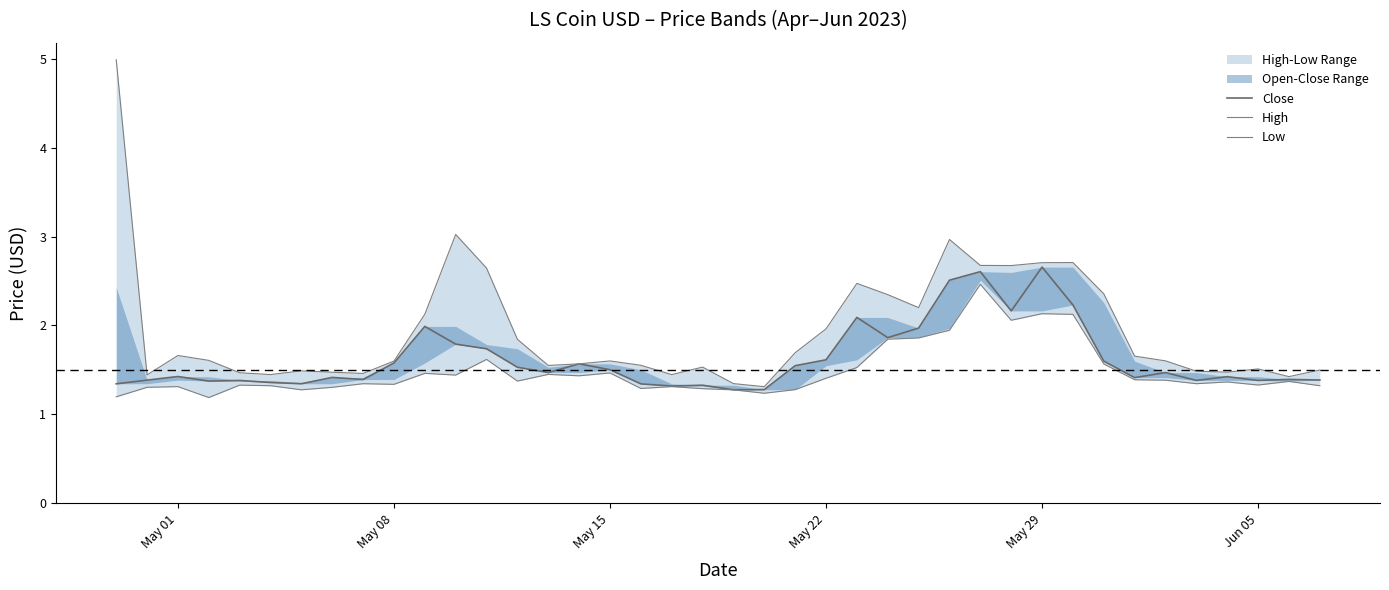

Which series has the largest total across all categories?

High